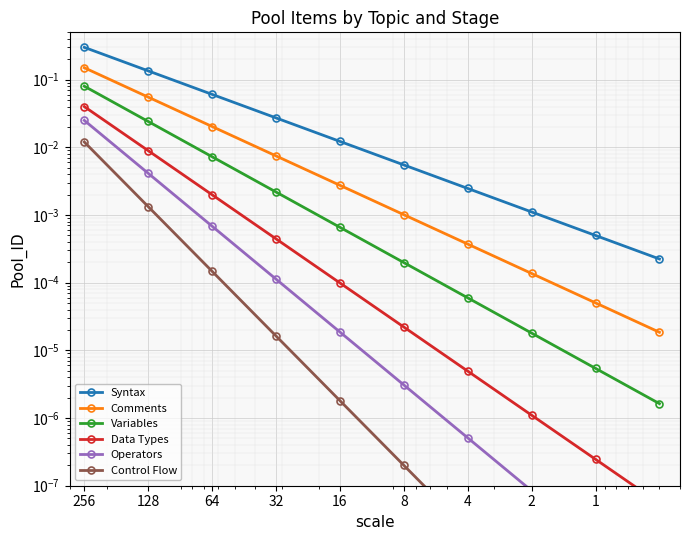

Is this an area chart (filled region under the line)?

No